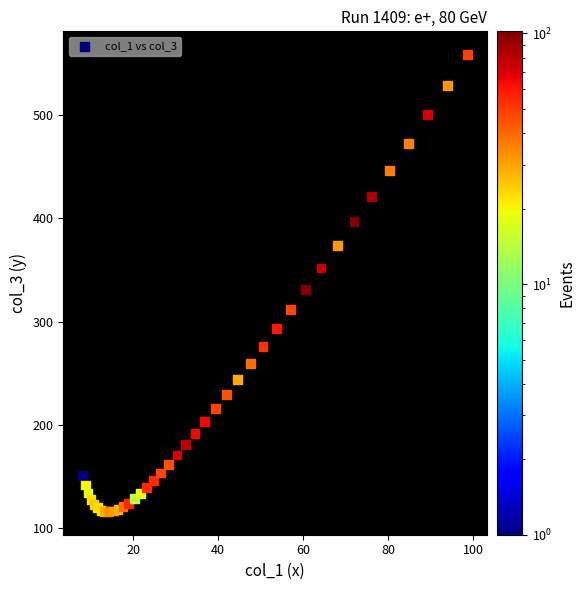

What Y value in the scatter plot is closest to 337?

331.2